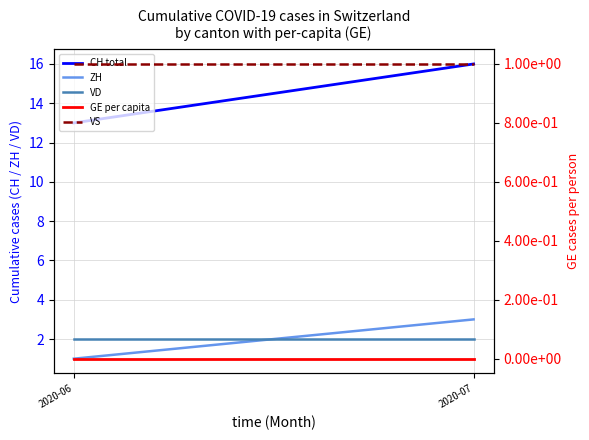

Count the number of data series in this chart.

5